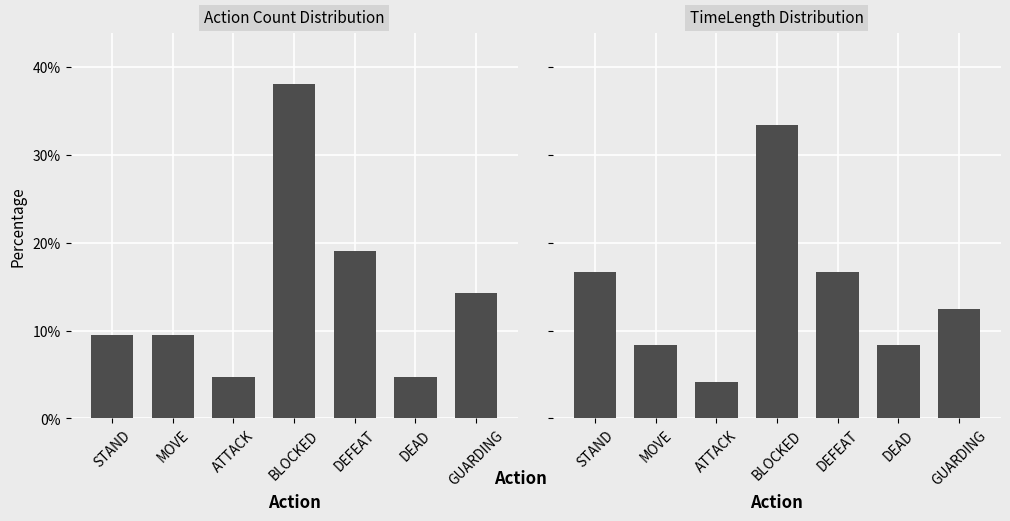

Reading left to right, what are all the values shown in this chart?

Action Count Distribution: 9.5	9.5	4.8	38.1	19.0	4.8	14.3
TimeLength Distribution: 16.7	8.3	4.2	33.3	16.7	8.3	12.5